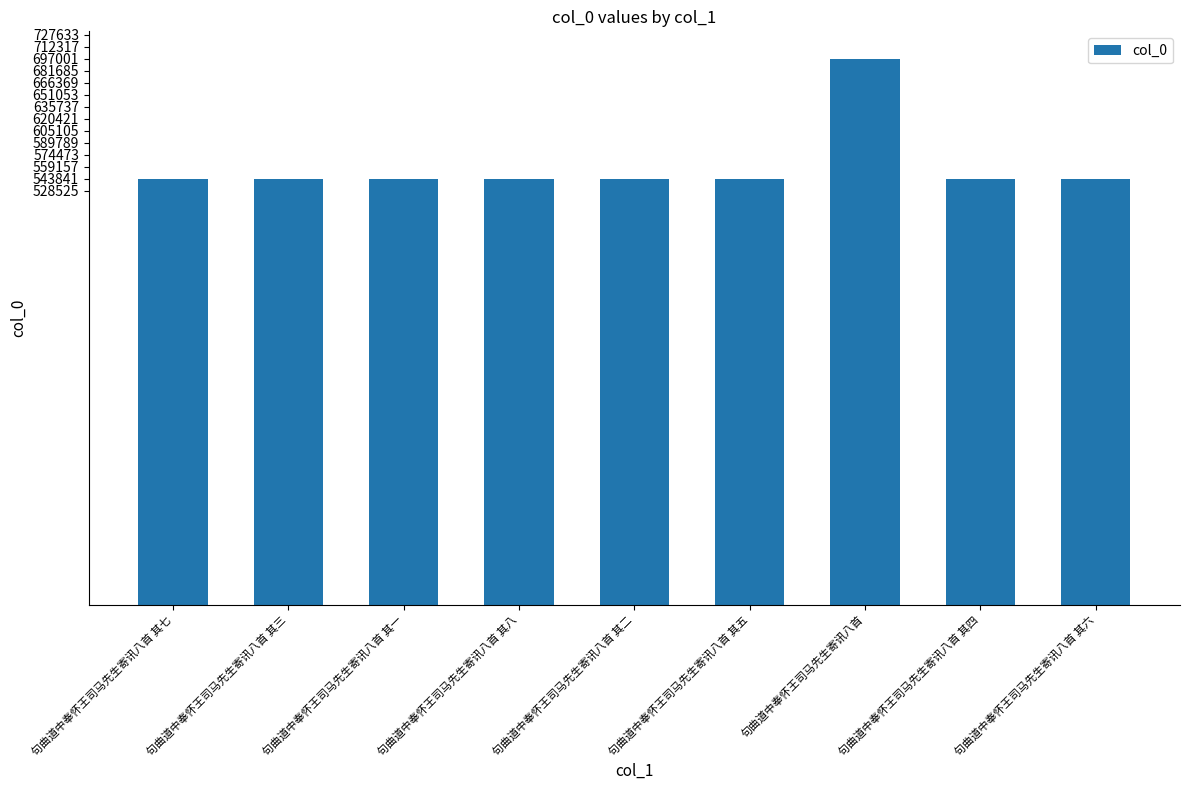

Read the value at 句曲道中奉怀王司马先生寄讯八首 其七.

543847